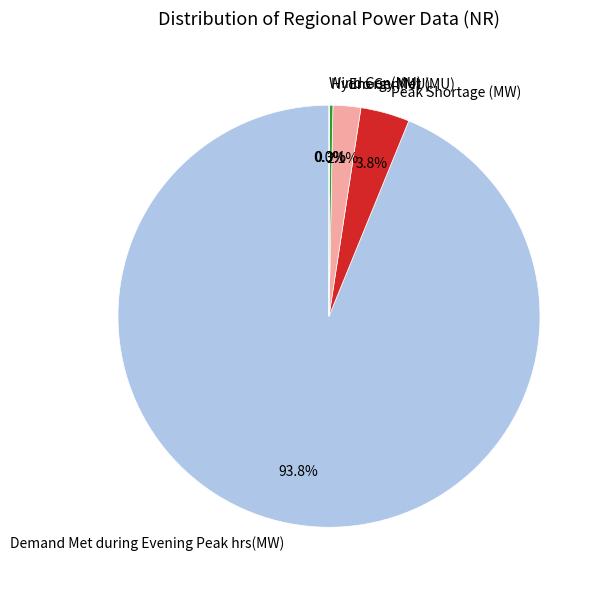

Do Demand Met during Evening Peak hrs(MW) and Energy Met (MU) together represent more than half of the pie?

Yes